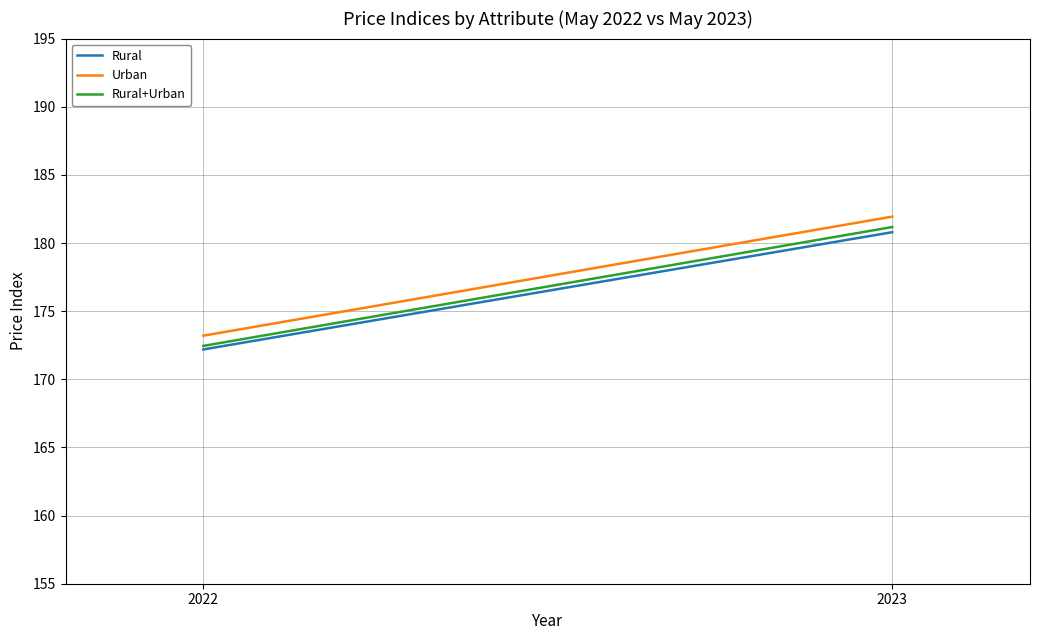

Rank the categories by Rural+Urban value from lowest to highest.

2022, 2023